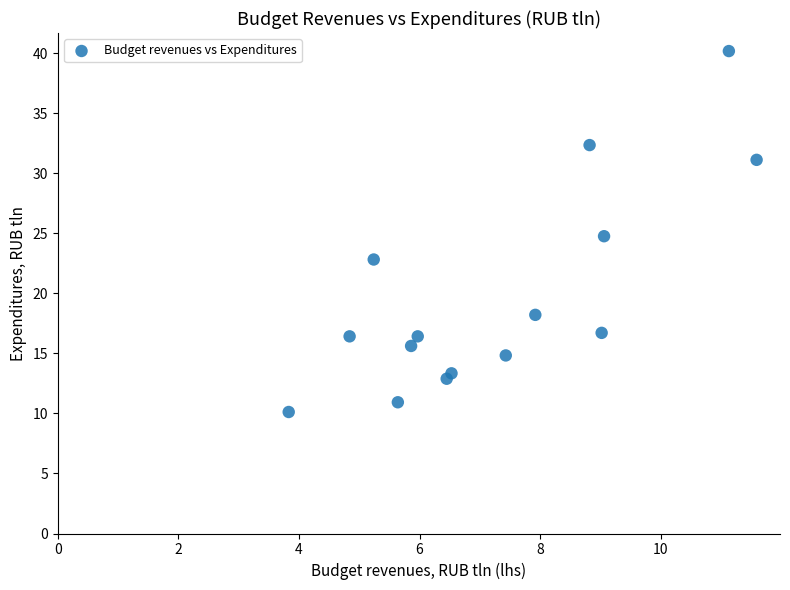

What is the range of X values (max minus min)?

7.8